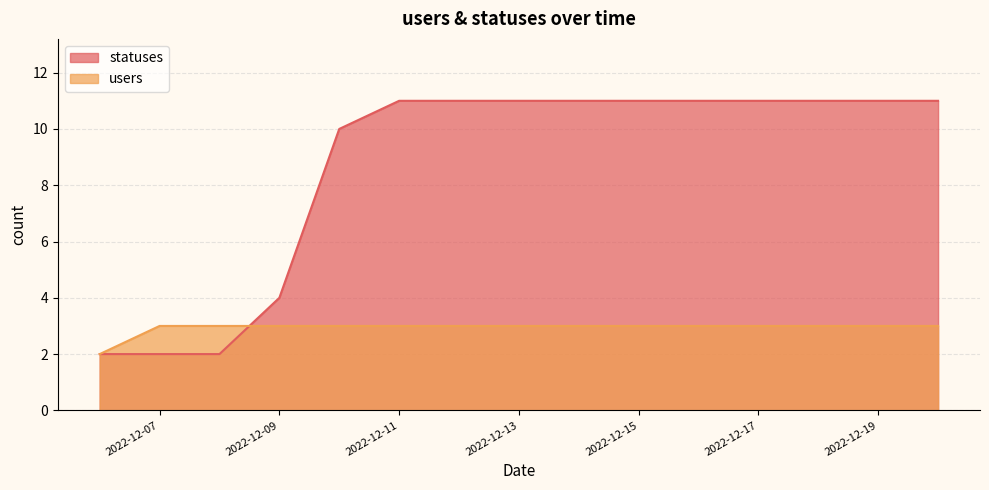

At which label does users reach its peak?

2022-12-07